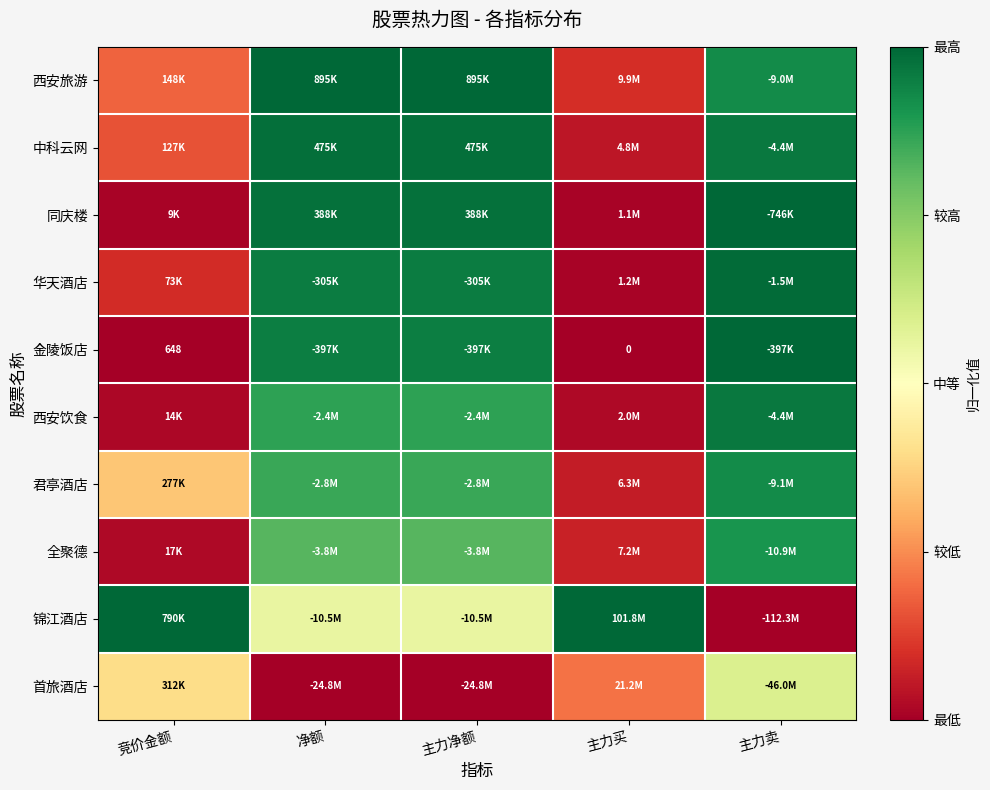

At how many categories does at least one series exceed 0?

5